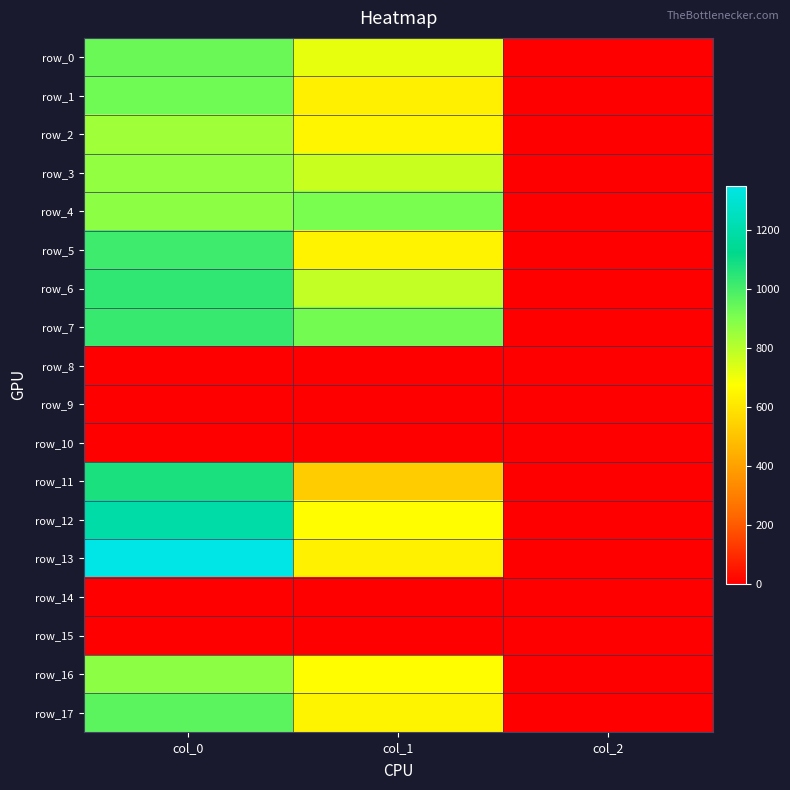

Reading right to left, what are all the values shown in this chart?

row_0: col_2=2.0	col_1=715.5	col_0=936.7
row_1: col_2=2.0	col_1=631.1	col_0=926.7
row_2: col_2=2.0	col_1=648.0	col_0=843.3
row_3: col_2=2.0	col_1=769.5	col_0=866.7
row_4: col_2=2.0	col_1=911.2	col_0=876.7
row_5: col_2=2.0	col_1=641.2	col_0=1013.3
row_6: col_2=2.0	col_1=783.0	col_0=1036.7
row_7: col_2=2.0	col_1=918.0	col_0=1023.3
row_8: col_2=0.0	col_1=0.0	col_0=0.0
row_9: col_2=0.0	col_1=0.0	col_0=0.0
row_10: col_2=0.0	col_1=0.0	col_0=0.0
row_11: col_2=2.0	col_1=526.5	col_0=1076.7
row_12: col_2=2.0	col_1=671.6	col_0=1196.7
row_13: col_2=2.0	col_1=634.5	col_0=1350.0
row_14: col_2=0.0	col_1=0.0	col_0=0.0
row_15: col_2=0.0	col_1=0.0	col_0=0.0
row_16: col_2=2.0	col_1=671.6	col_0=876.7
row_17: col_2=2.0	col_1=644.6	col_0=963.3